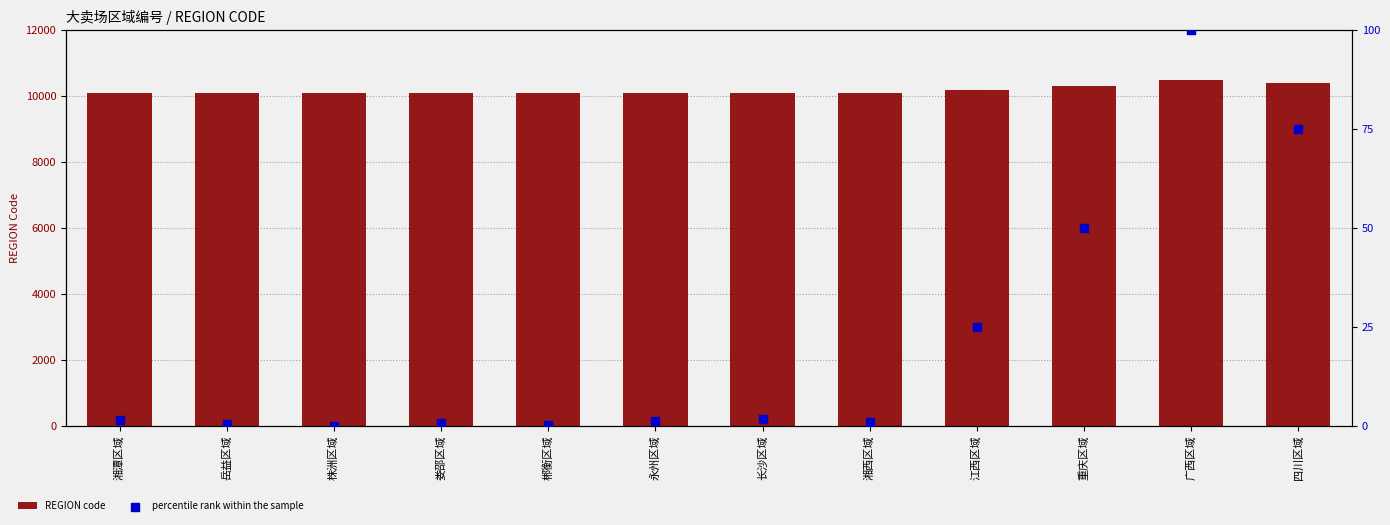

Which series has the largest total across all categories?

REGION code